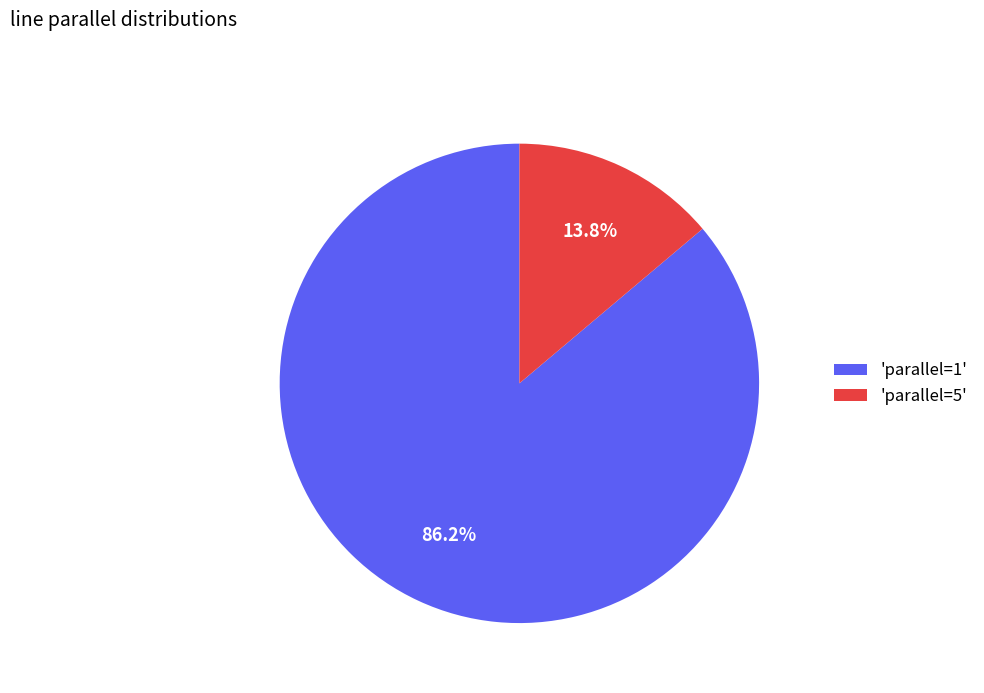

Does any single category account for the majority?

Yes